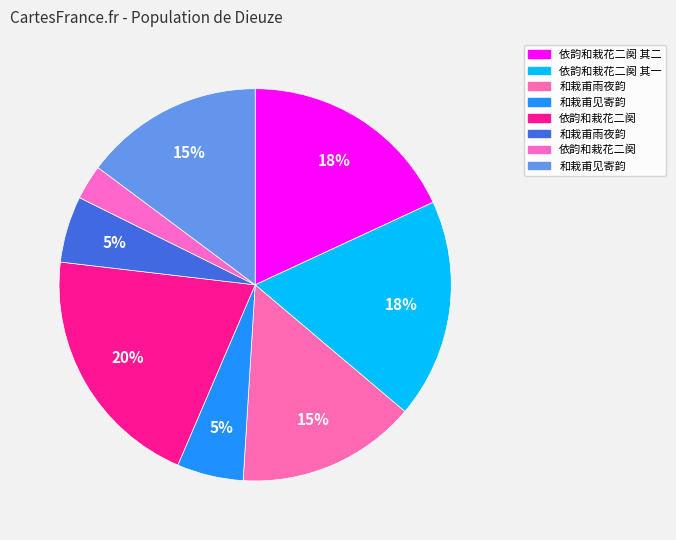

Count the number of slices in the pie.

8